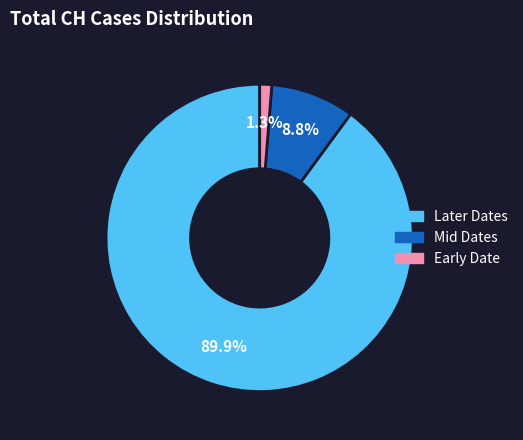

Between Early Date and Later Dates, which is larger?

Later Dates